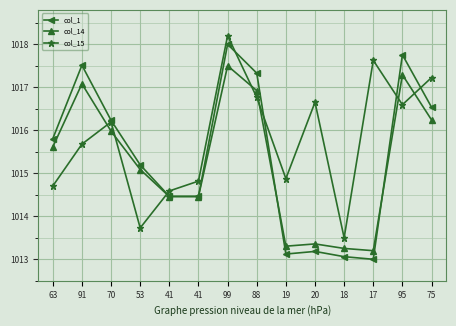

Rank the categories by col_15 value from highest to lowest.

99, 17, 75, 88, 20, 95, 70, 91, 19, 41, 63, 41, 53, 18